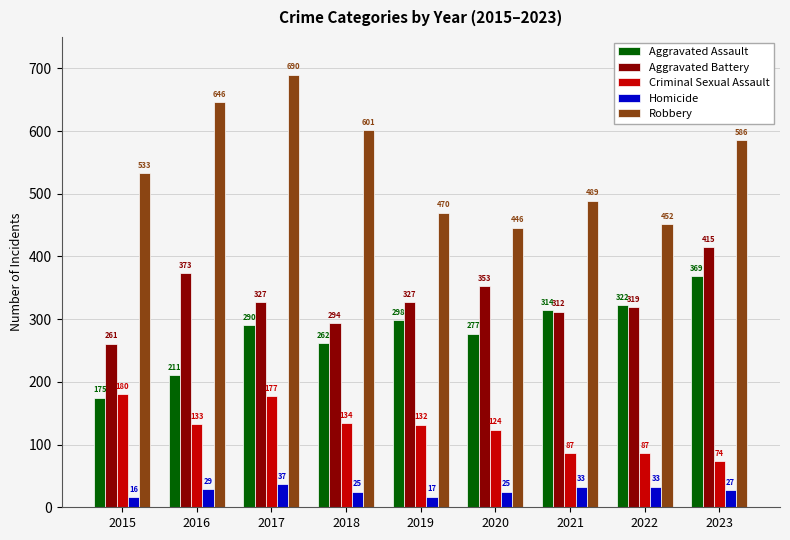

Reading left to right, transcribe all the data shown in this chart.

Aggravated Assault: 2015=175	2016=211	2017=290	2018=262	2019=298	2020=277	2021=314	2022=322	2023=369
Aggravated Battery: 2015=261	2016=373	2017=327	2018=294	2019=327	2020=353	2021=312	2022=319	2023=415
Criminal Sexual Assault: 2015=180	2016=133	2017=177	2018=134	2019=132	2020=124	2021=87	2022=87	2023=74
Homicide: 2015=16	2016=29	2017=37	2018=25	2019=17	2020=25	2021=33	2022=33	2023=27
Robbery: 2015=533	2016=646	2017=690	2018=601	2019=470	2020=446	2021=489	2022=452	2023=586